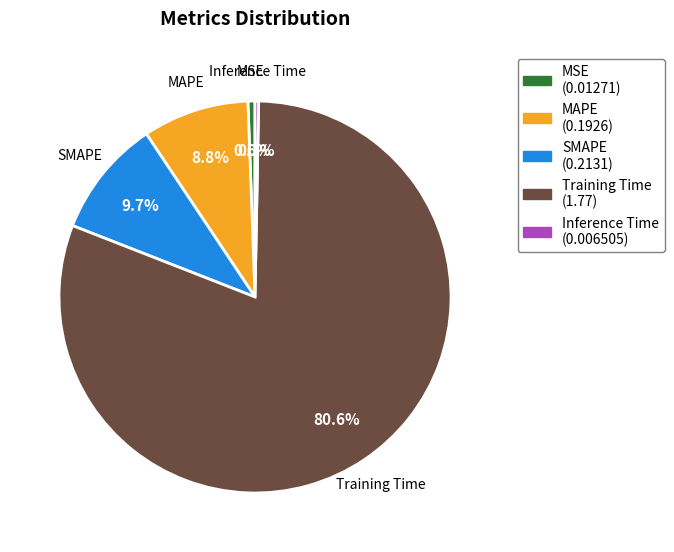

Count the number of slices in the pie.

5